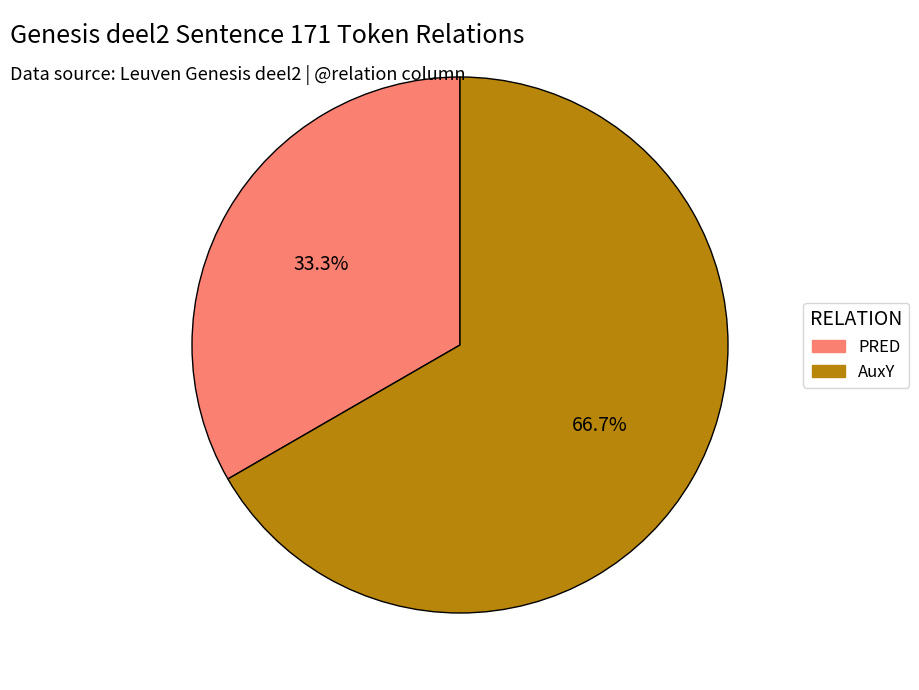

Does AuxY represent more than half of the total?

Yes